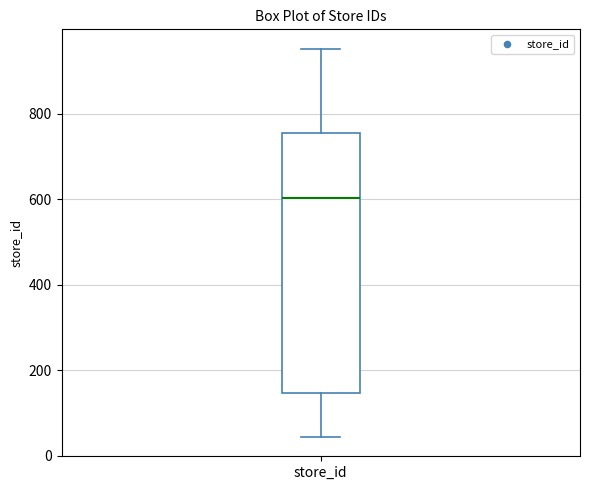

Transcribe this box plot: give where the median line is, the range the box spans, and where the two whiskers end, as read against the y-axis. The values are not printed on the chart, so give them approximately, as read against the axis.

median 600, box 140 to 760, whiskers 40 to 960